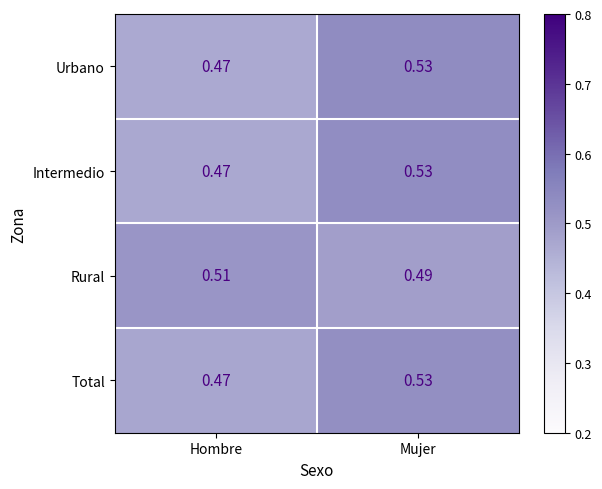

Rank the categories by Total value from lowest to highest.

Hombre, Mujer